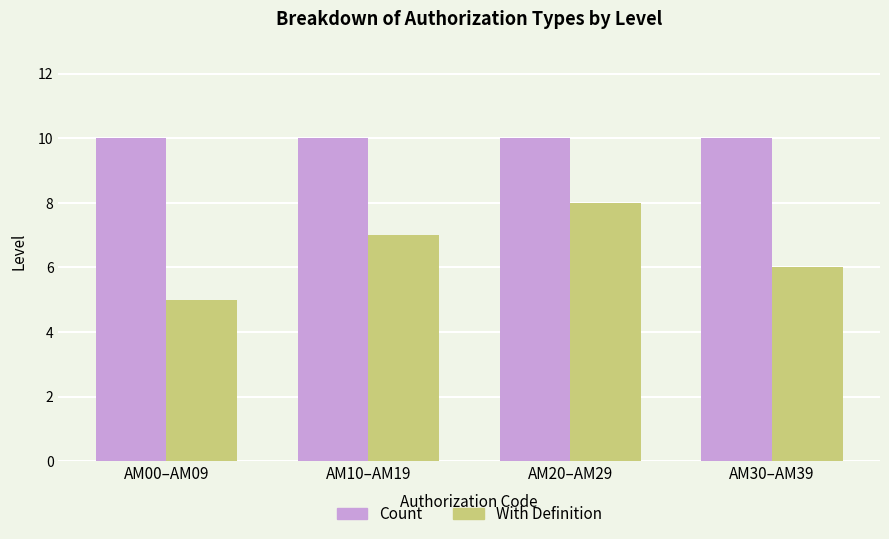

Rank the series by their maximum value, from highest to lowest.

Count, With Definition